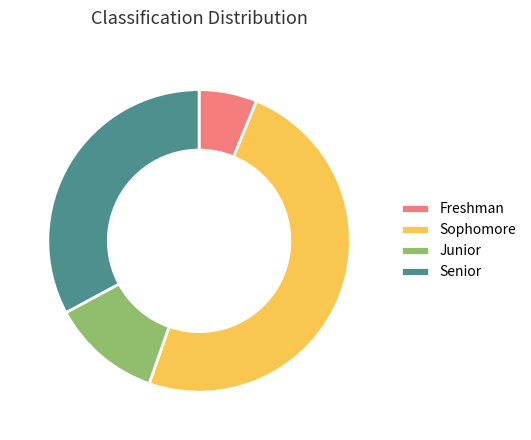

Is it true that Sophomore is 49% of the pie?

True